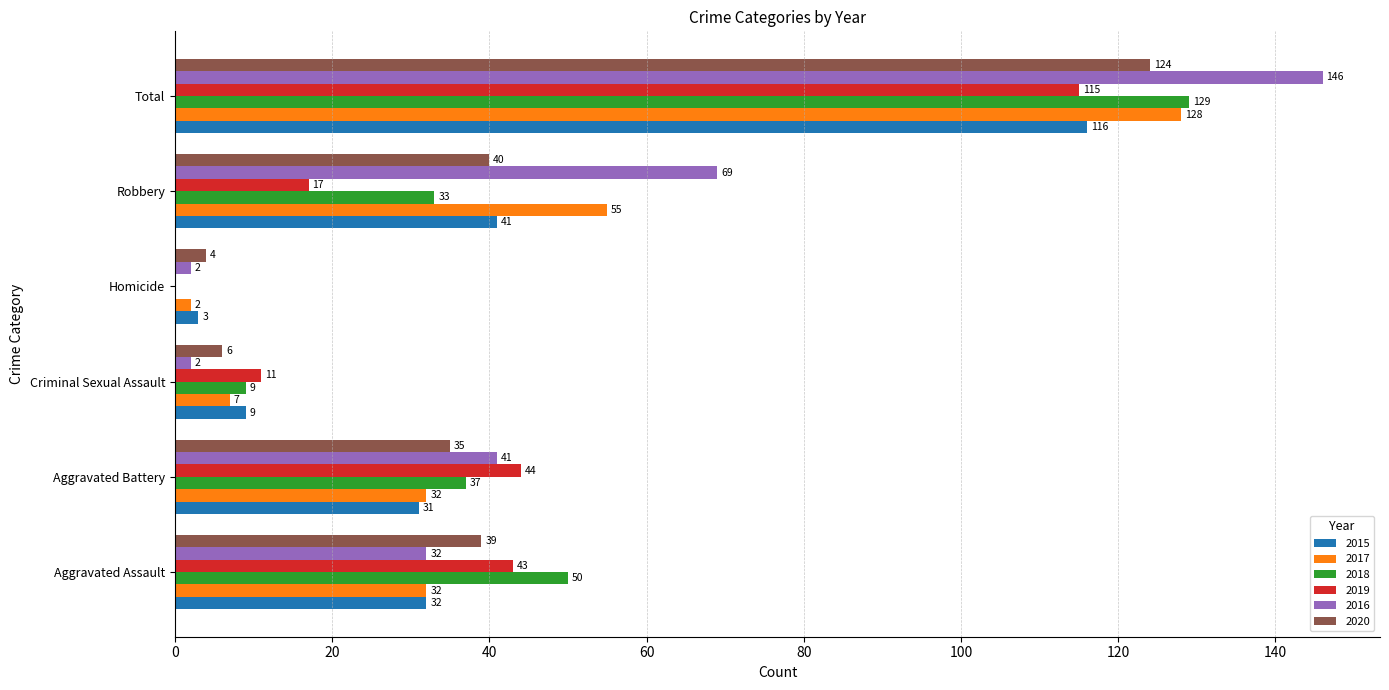

What is the sum of all 2016 values?

292